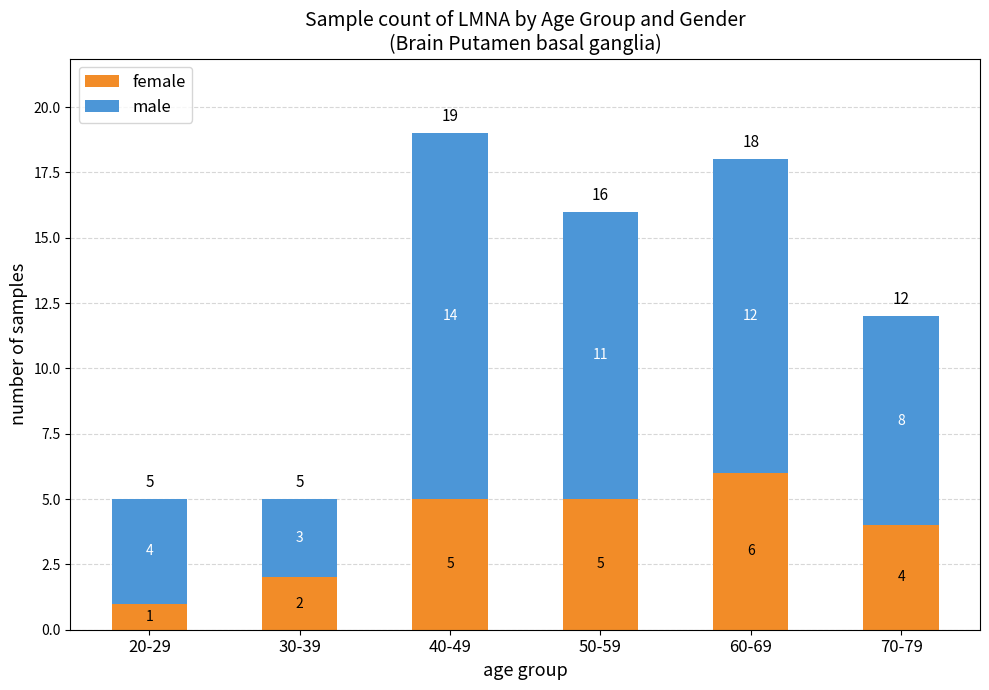

What is the total value across all series at 60-69?

18